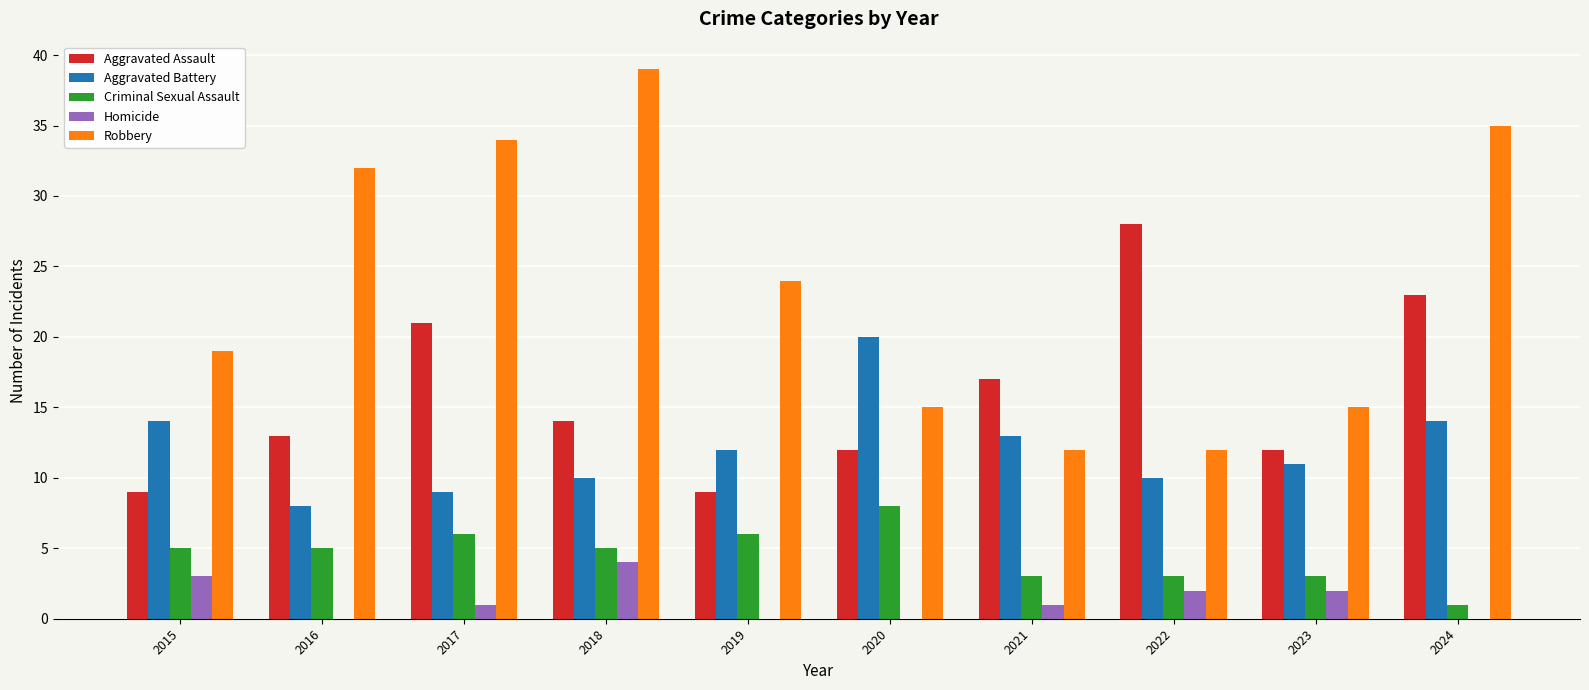

What is the average value of the Robbery series?

24